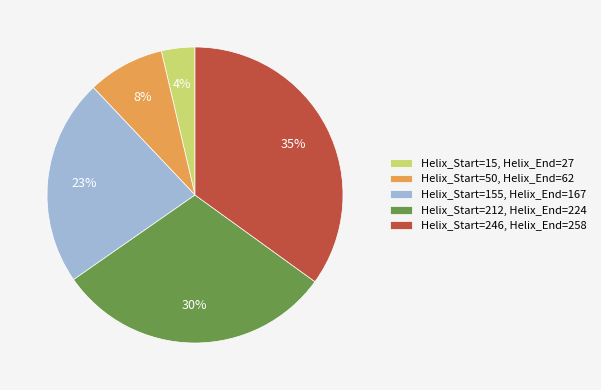

Is the sum of Helix_Start=246, Helix_End=258 and Helix_Start=155, Helix_End=167 greater than half?

Yes